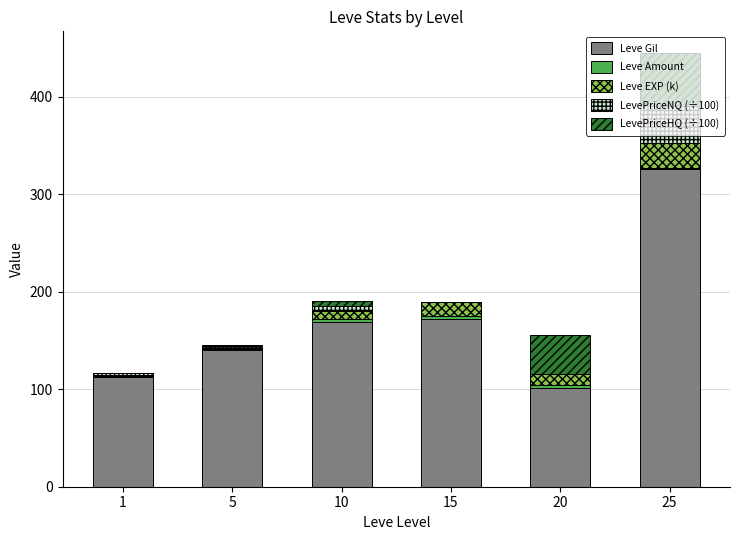

Which category has the highest value in the Leve Gil series?

25